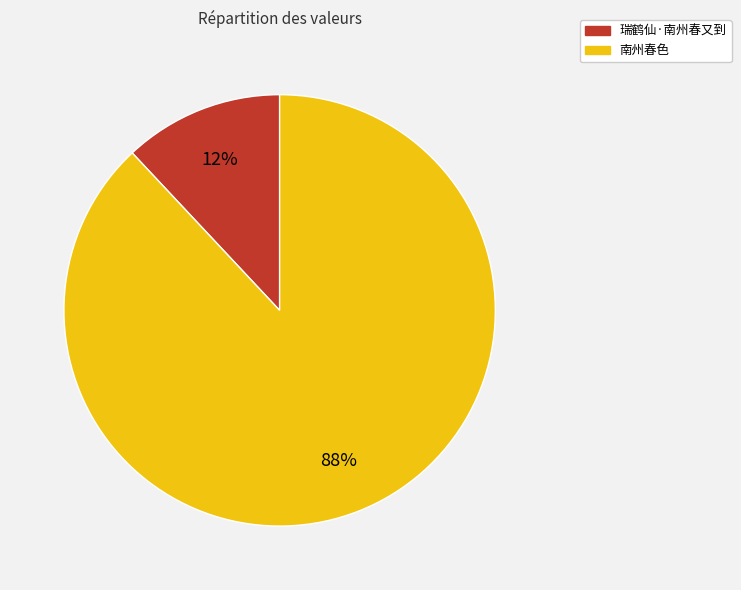

What is the majority slice?

南州春色